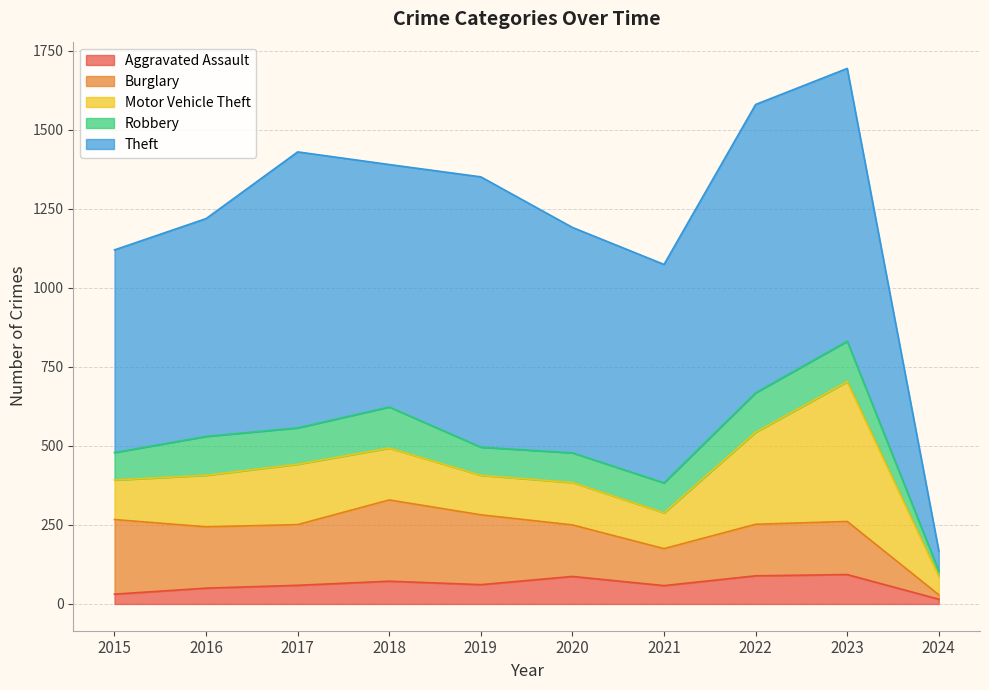

Is it true that Burglary equals 14 at 2024?

True